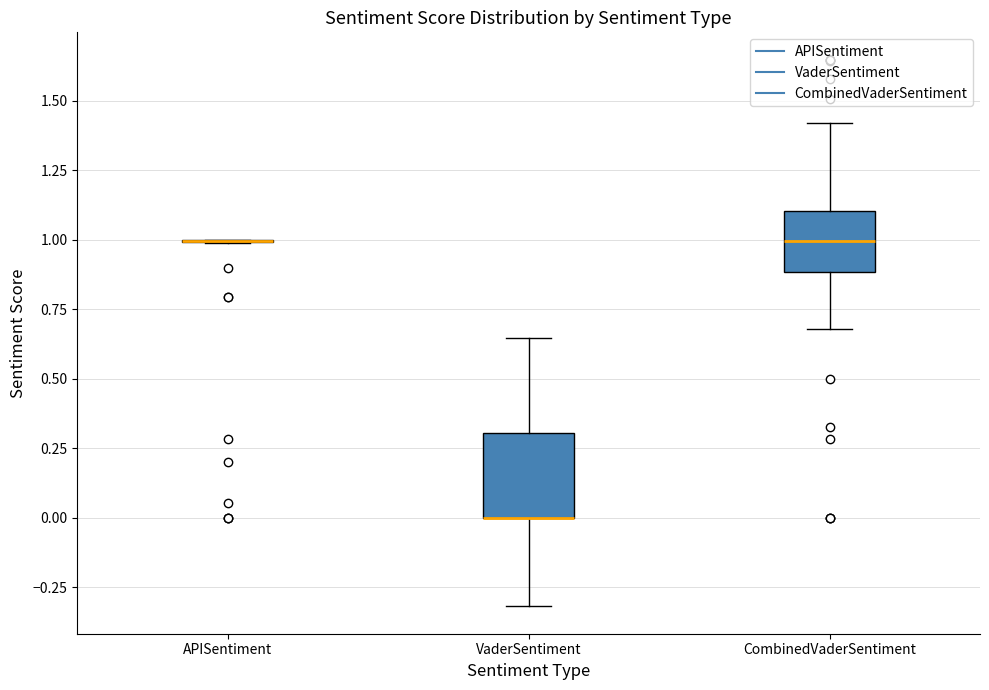

Reading left to right, transcribe this box plot: for each box, give where its median line is, the range the box spans, and where its two whiskers end, as read against the y-axis. The values are not printed on the chart, so give them approximately, as read against the axis.

APISentiment: box collapsed to a line at 1.00, whiskers 1.00 to 1.00
VaderSentiment: median 0.00 (drawn on the box's lower edge), box 0.00 to 0.30, whiskers -0.30 to 0.65
CombinedVaderSentiment: median 1.00, box 0.90 to 1.10, whiskers 0.70 to 1.40